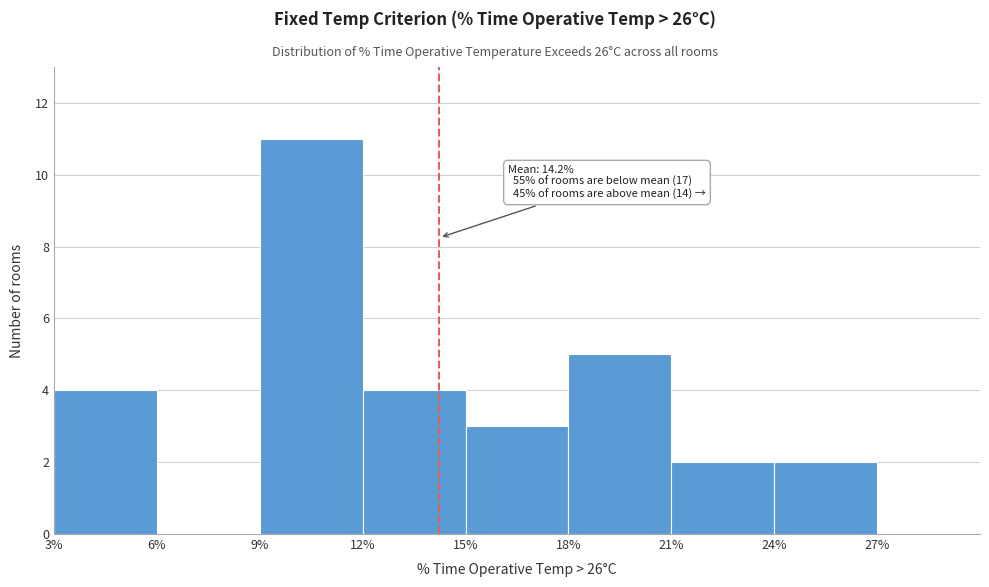

Over which range of the x-axis is the bar tallest?

9% to 12%